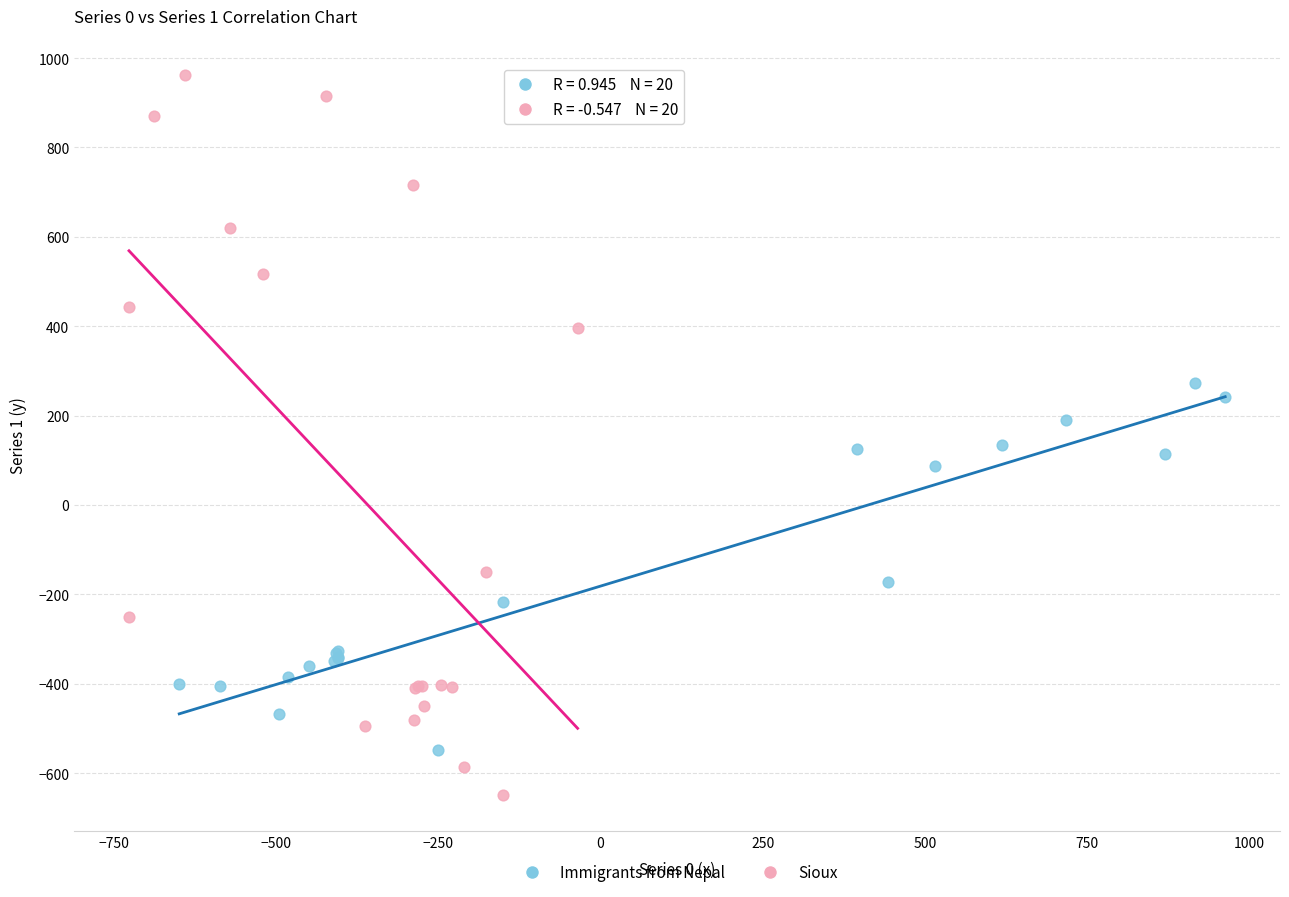

Which series has the largest Y range (max minus min)?

Sioux